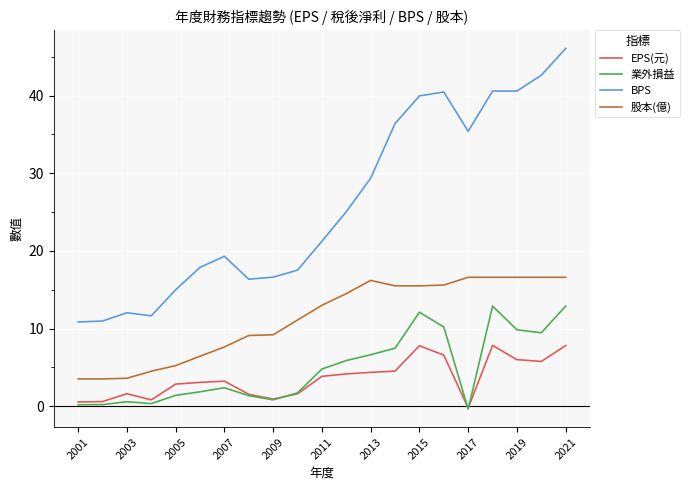

What is the highest value of the BPS series?

46.1